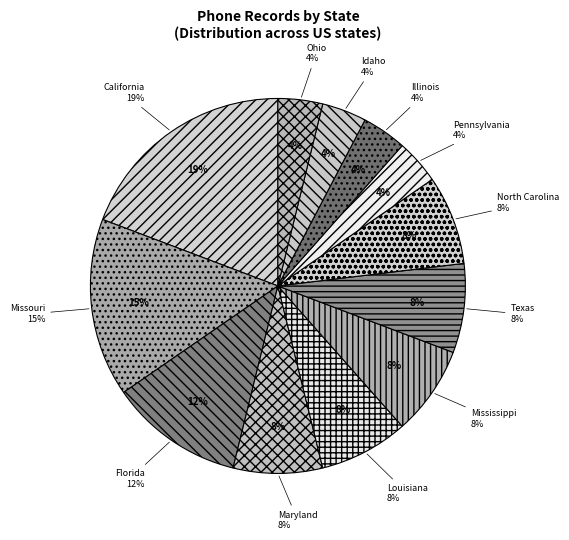

Is it true that Louisiana is 1% of the pie?

False